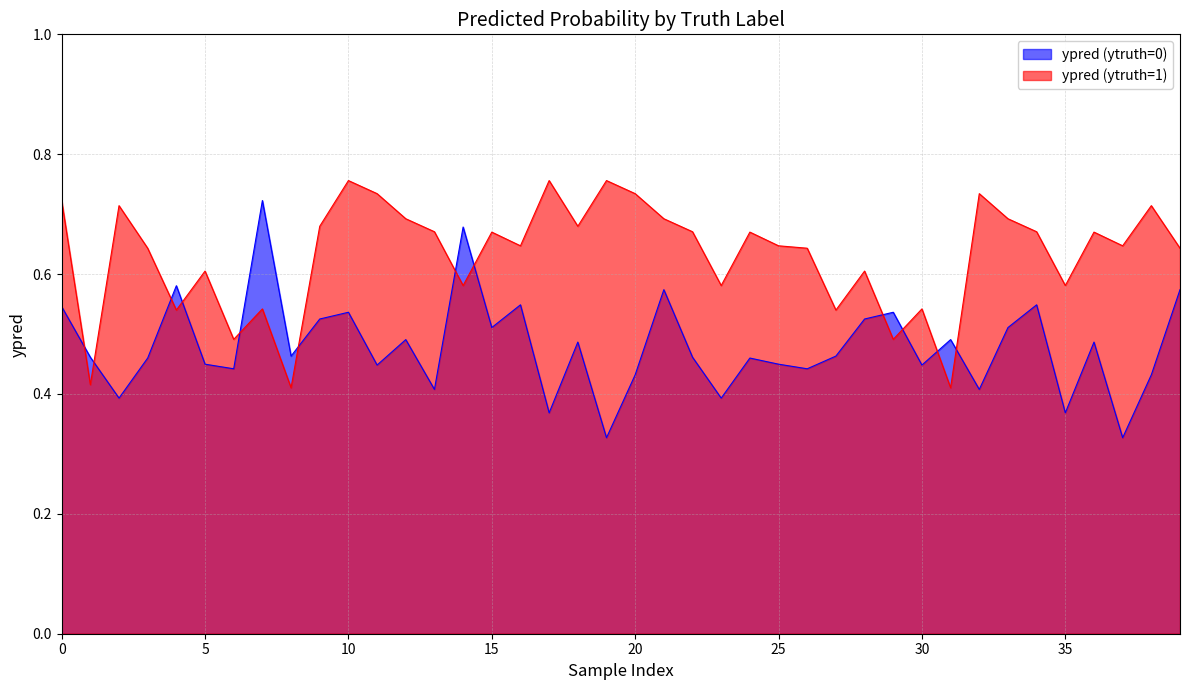

The ypred (ytruth=0) series shows 0.1 at 14. True or false?

False